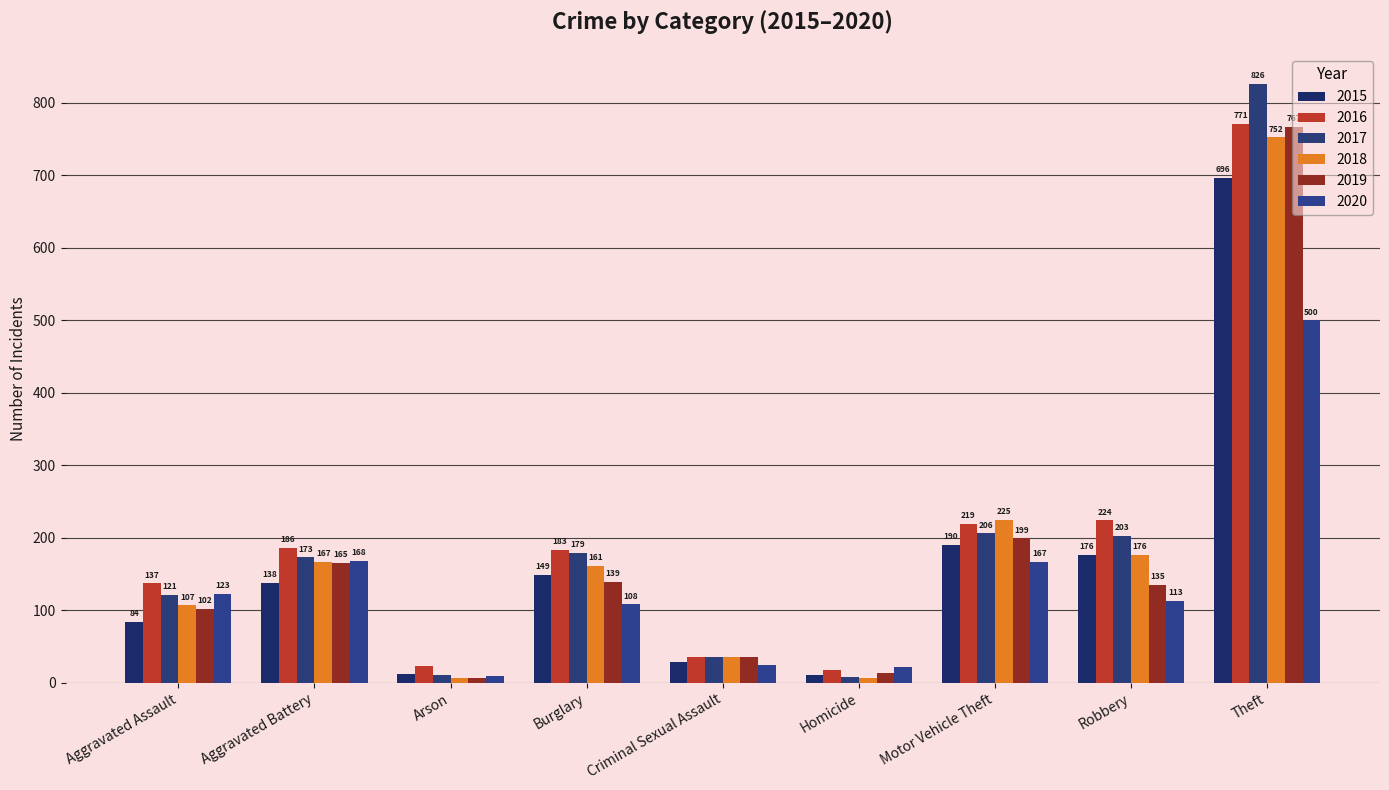

Which has a higher value, Criminal Sexual Assault or Robbery?

Robbery